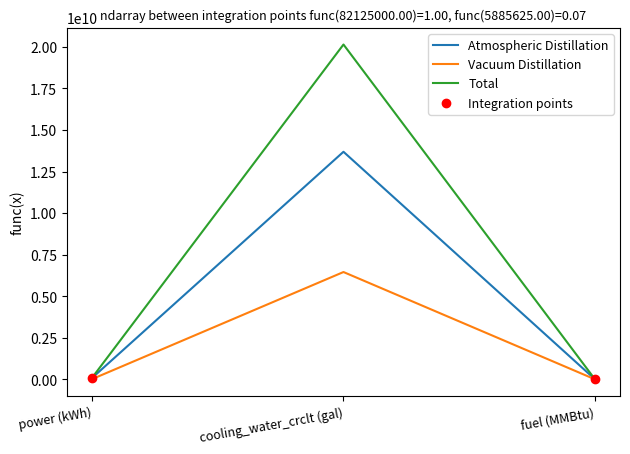

Which series has the widest spread of values?

Total